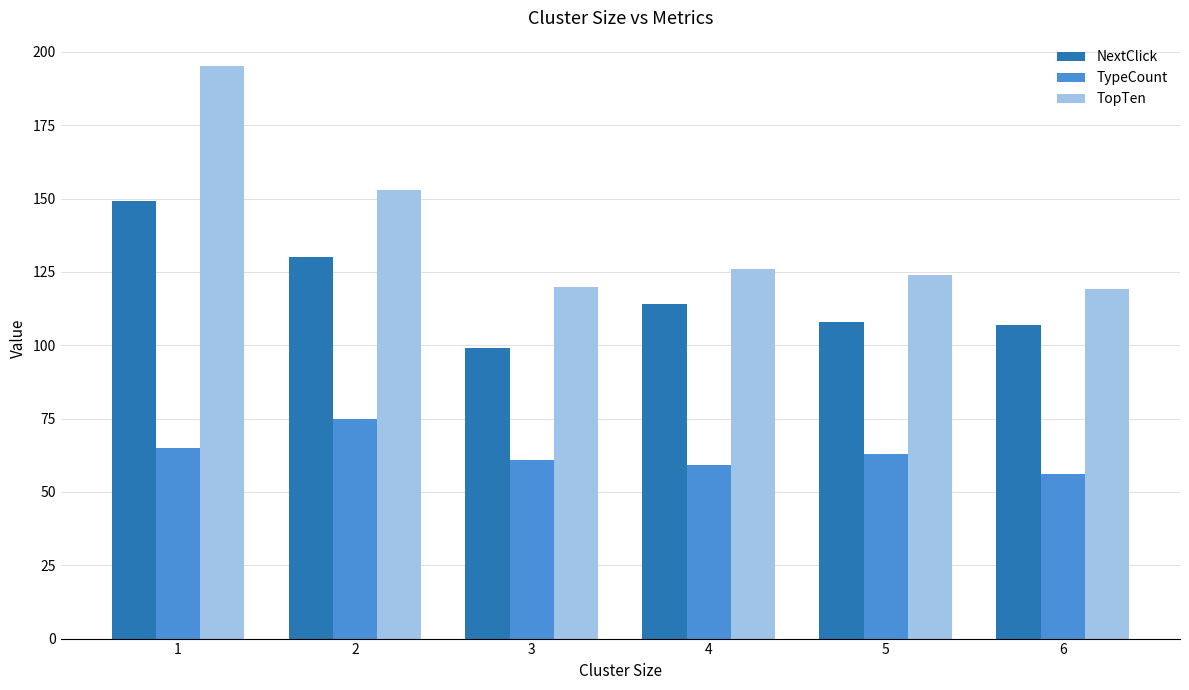

What is the approximate value of TopTen at 6?

119